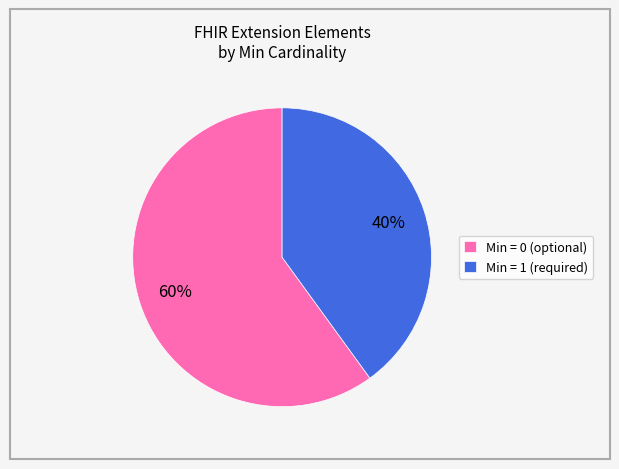

Which has a higher value, Min = 0 (optional) or Min = 1 (required)?

Min = 0 (optional)